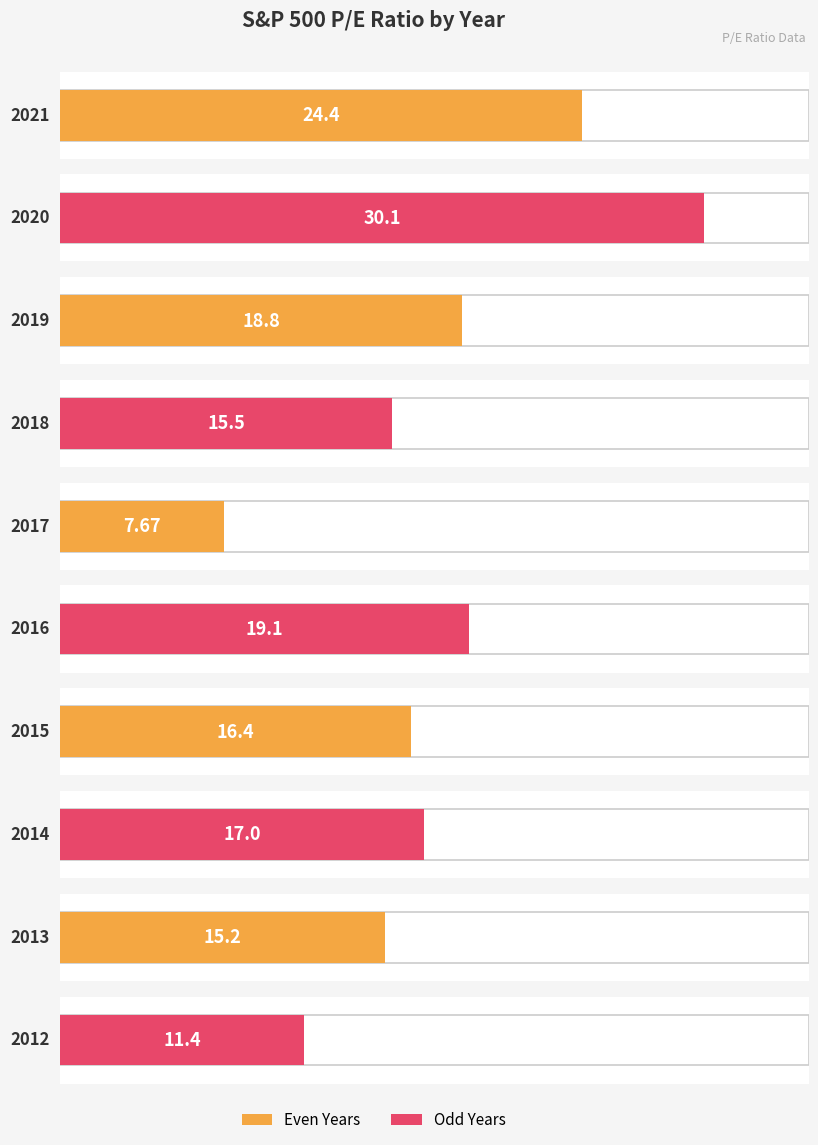

Reading left to right, list all the values displayed in this chart.

24.4	30.1	18.8	15.5	7.7	19.1	16.4	17.0	15.2	11.4